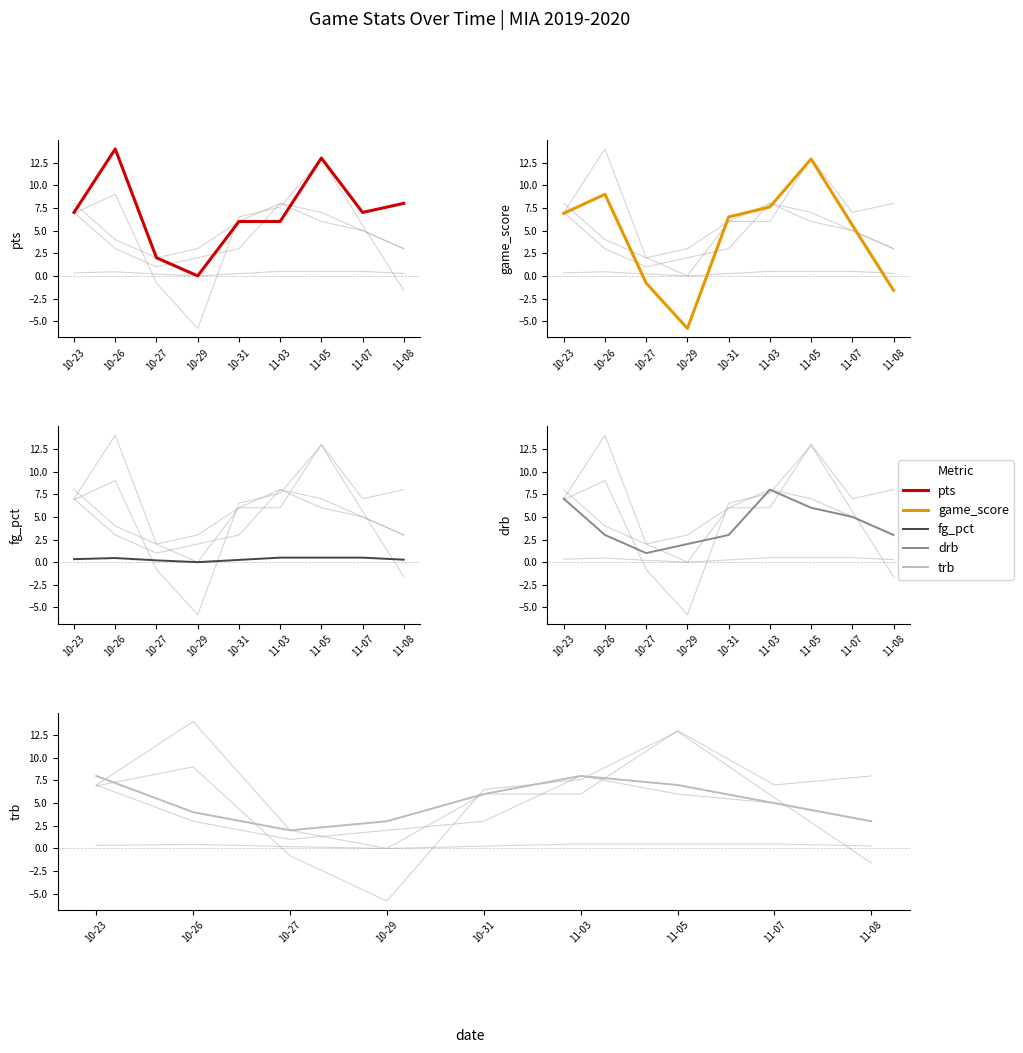

Count the number of data series in this chart.

5